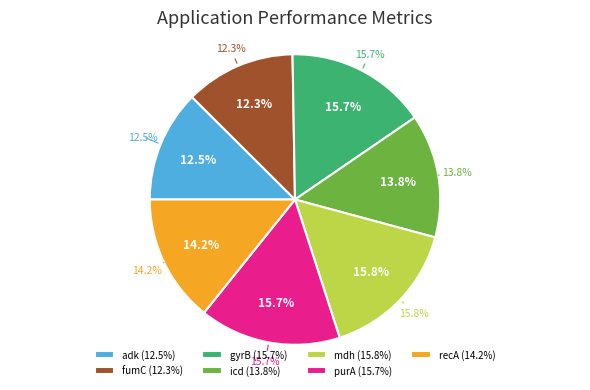

Is it true that adk is 12% of the pie?

True